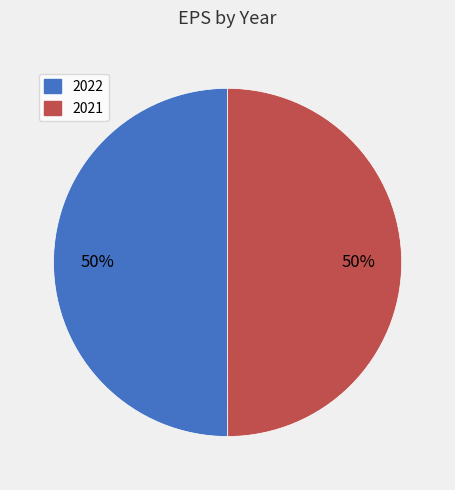

To the nearest percent, what is the combined percentage of 2021 and 2022?

100%